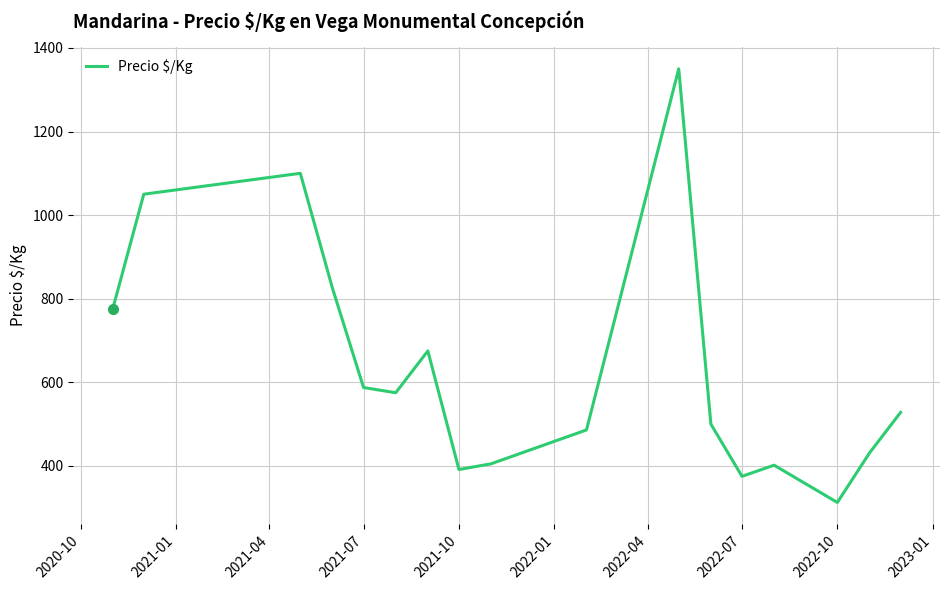

What is the difference between the maximum and minimum values?

1037.5